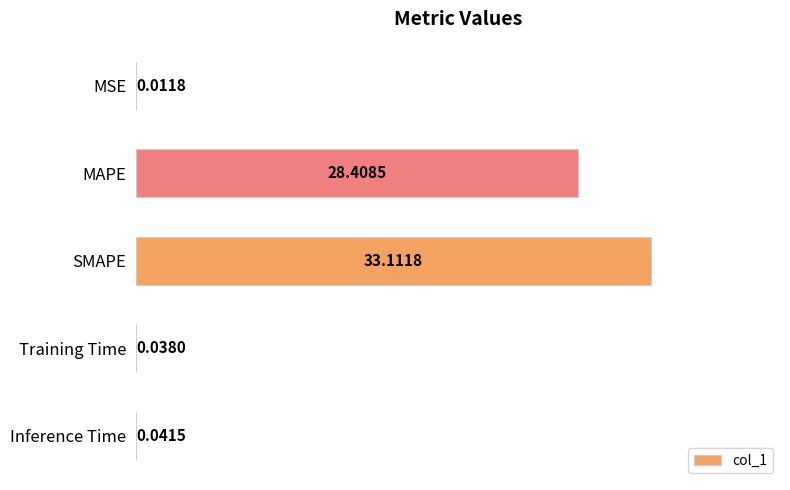

What is the sum of all values?

61.6